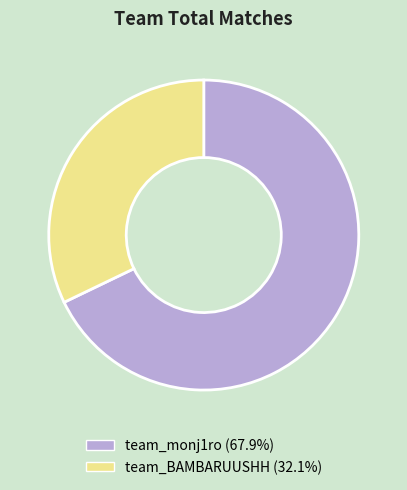

Which slice is the smallest?

team_BAMBARUUSHH